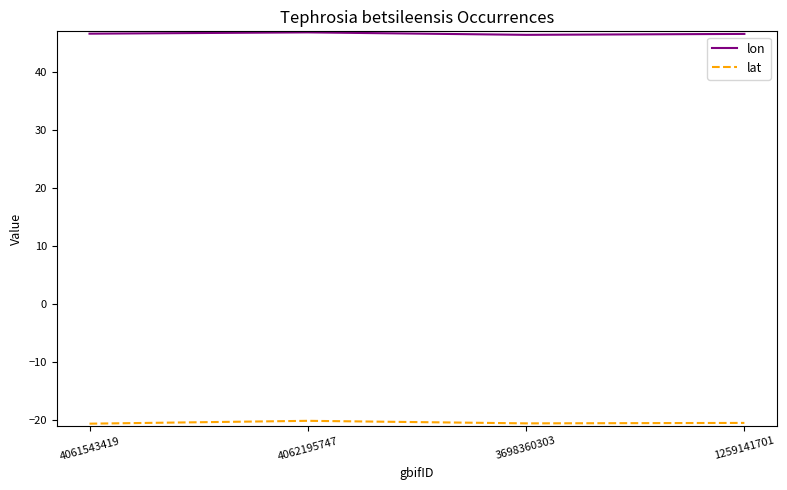

What is the total value across all series at 4061543419?

26.0